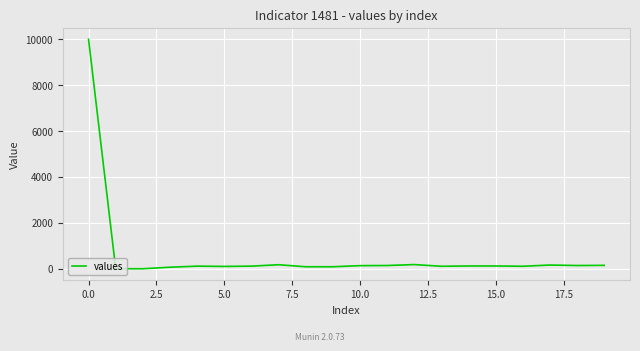

What is the difference between the maximum and minimum values?

10000